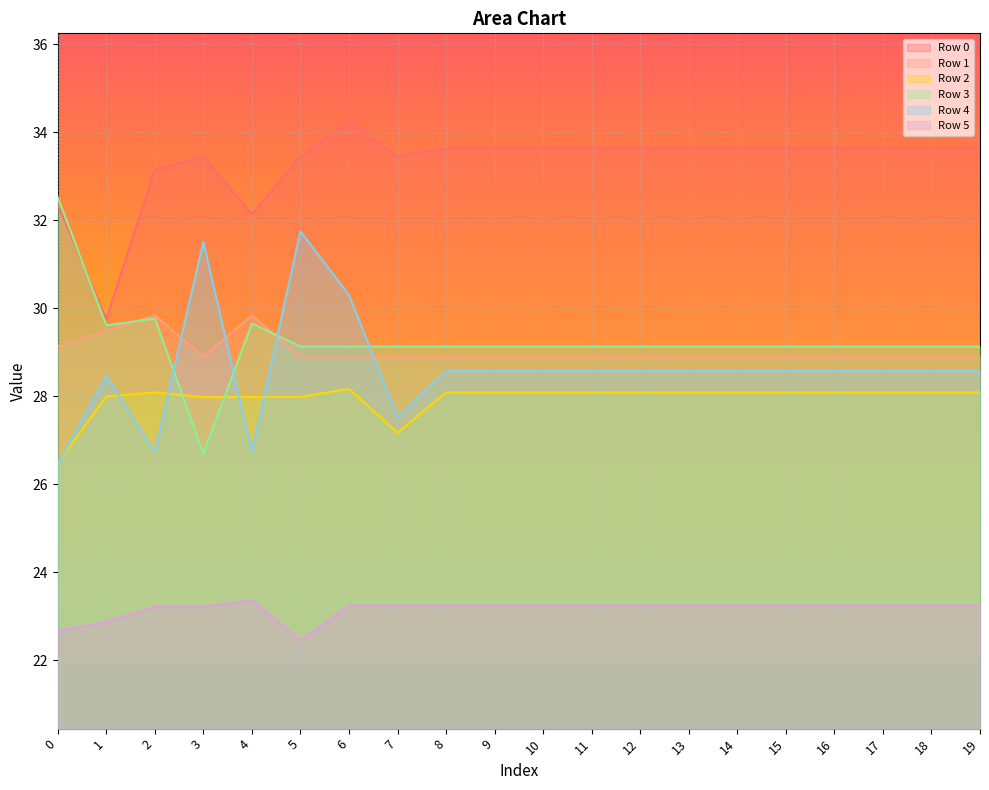

Which has a higher value, 5 or 16?

16